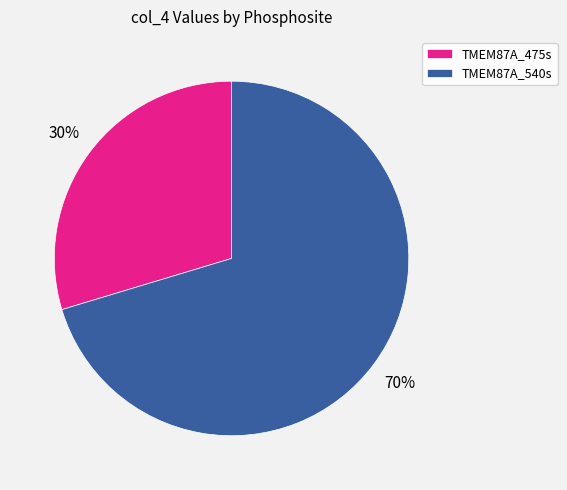

Which has a higher value, TMEM87A_475s or TMEM87A_540s?

TMEM87A_540s